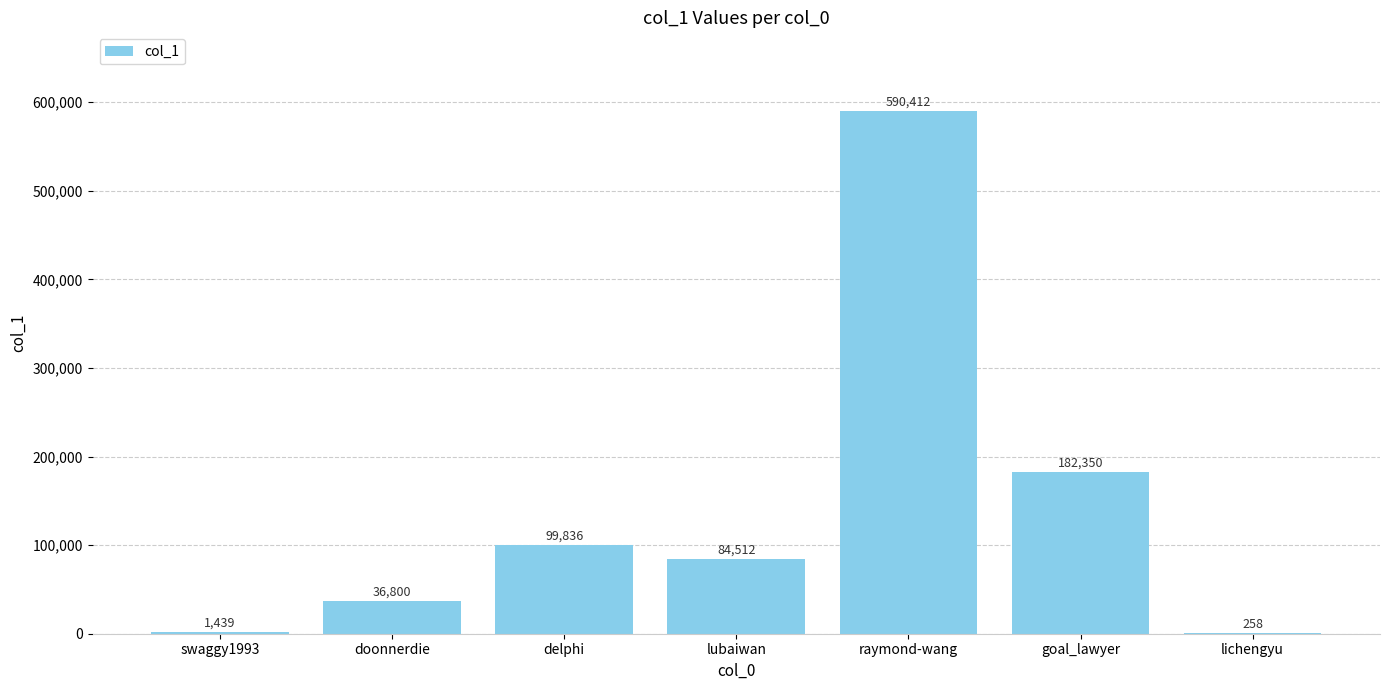

What value does the data have at delphi?

99836